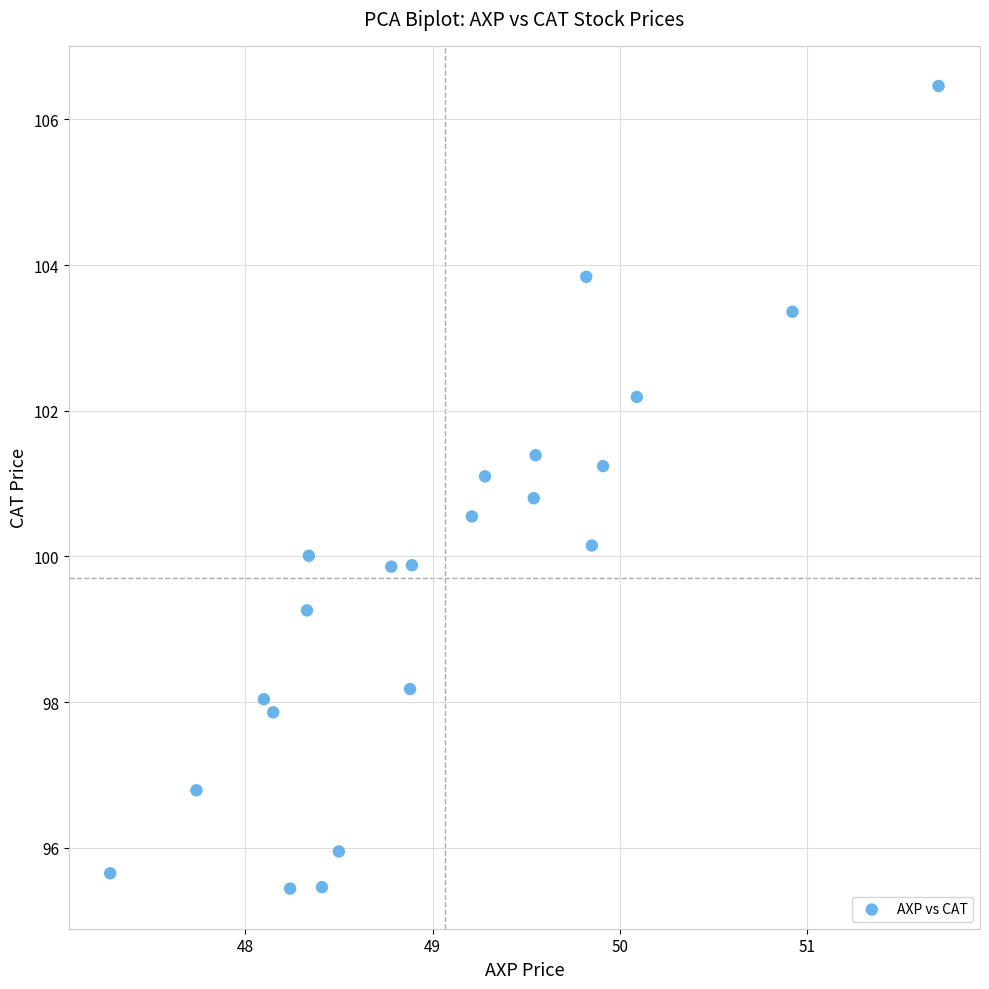

What is the range of X values (max minus min)?

4.4